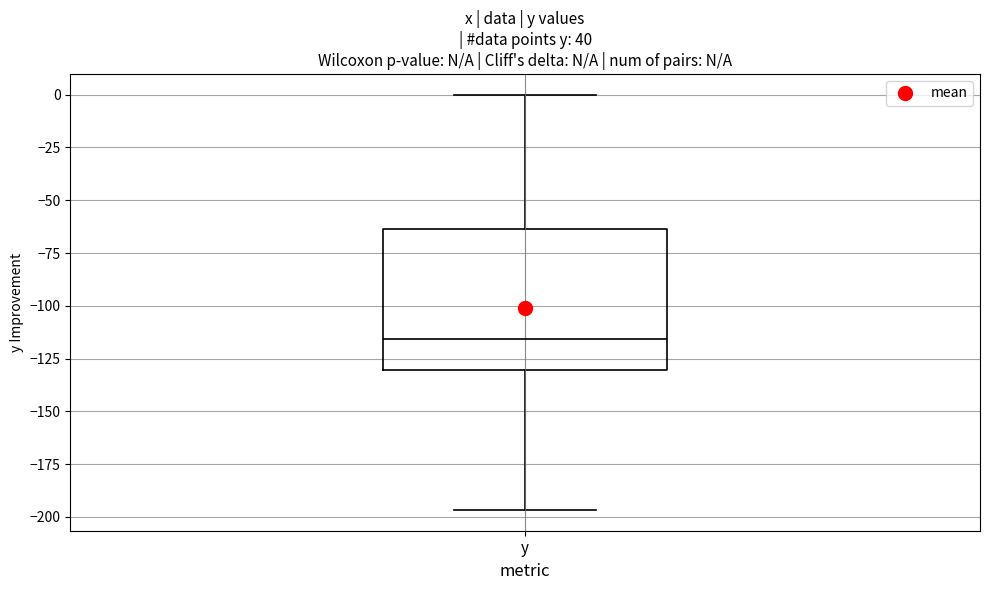

Read this box plot against the y-axis: the position of the median line, the range covered by the box, and the ends of both whiskers. The values are not printed on the chart, so give them approximately, as read against the axis.

median -115, box -130 to -65, whiskers -195 to 0